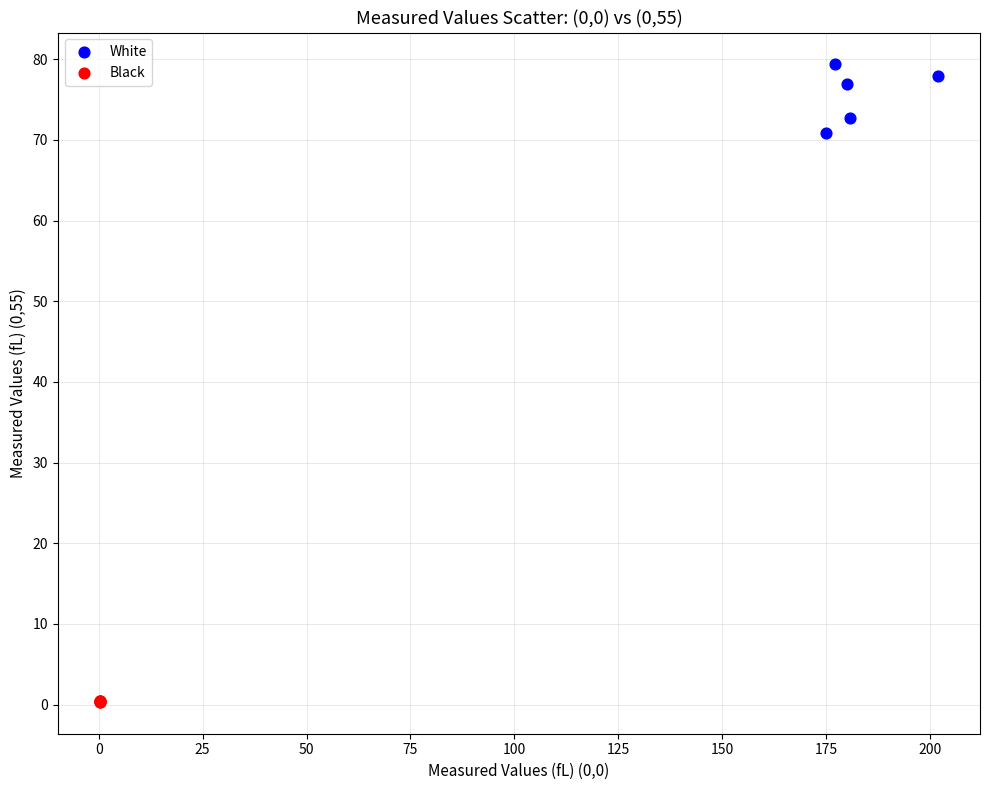

Which series has the largest Y range (max minus min)?

White